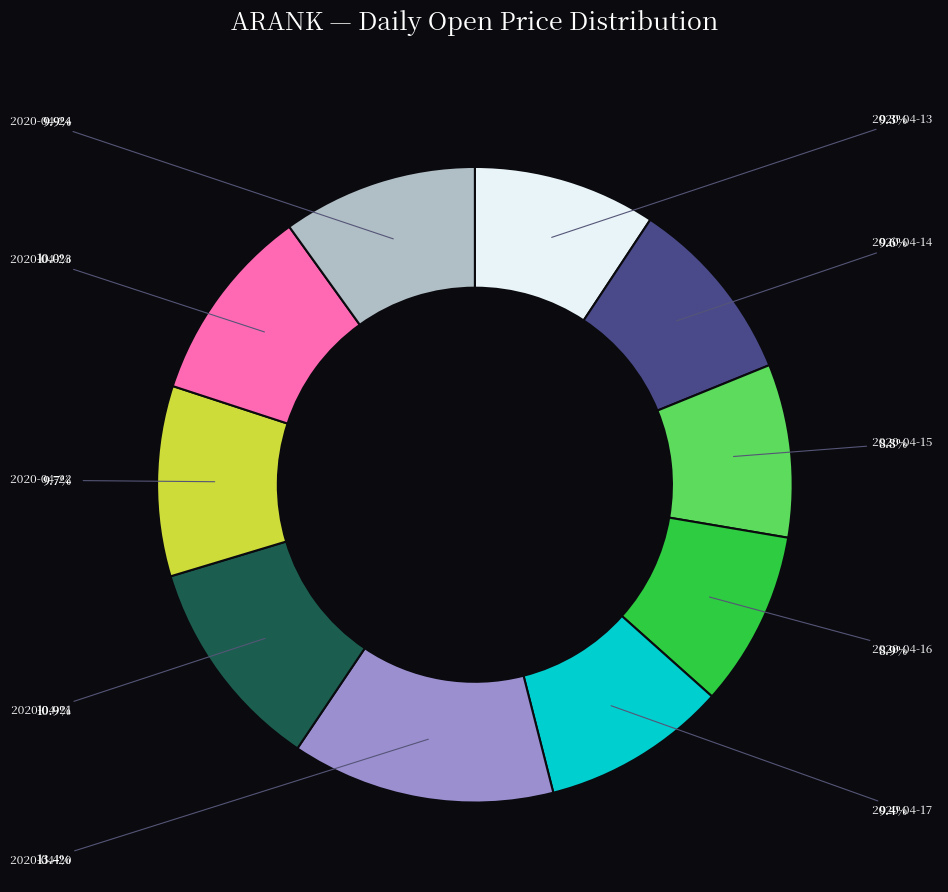

To the nearest percent, what is the average slice percentage?

10%